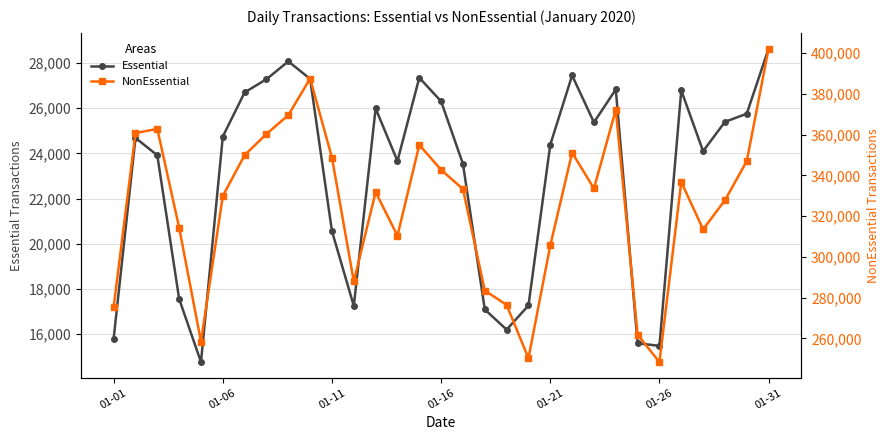

What is the maximum value for Essential?

28639